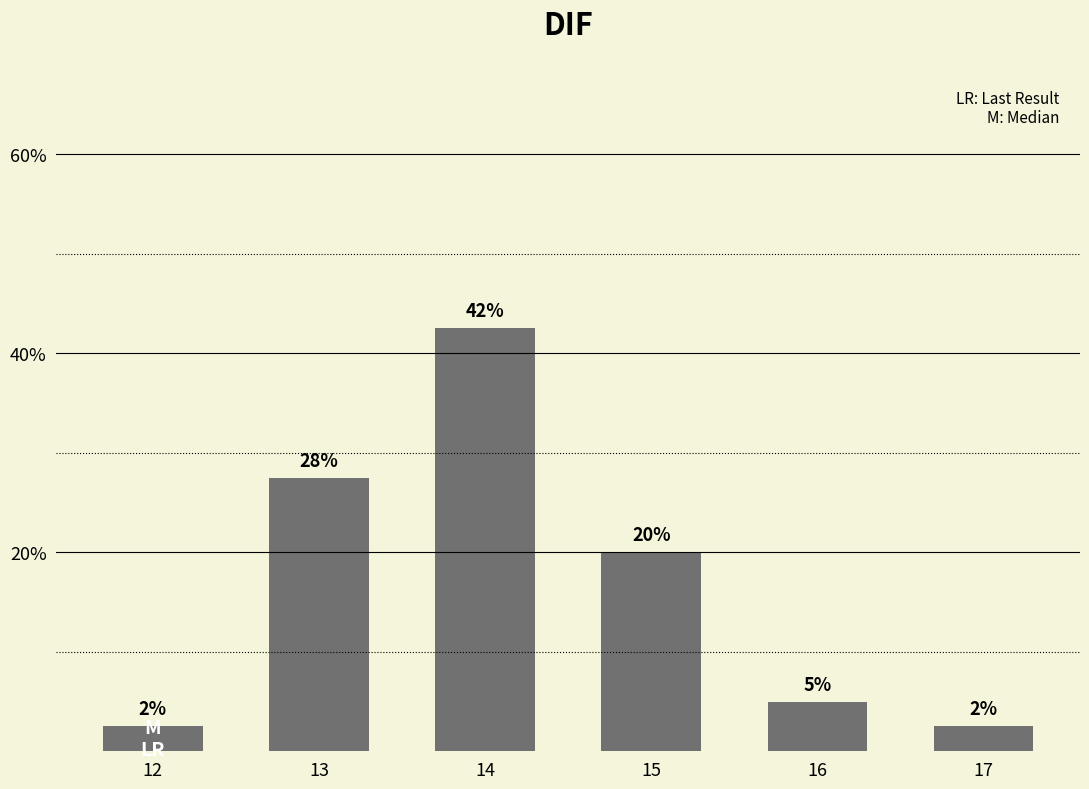

List the labels in order of value, smallest first.

12, 17, 16, 15, 13, 14